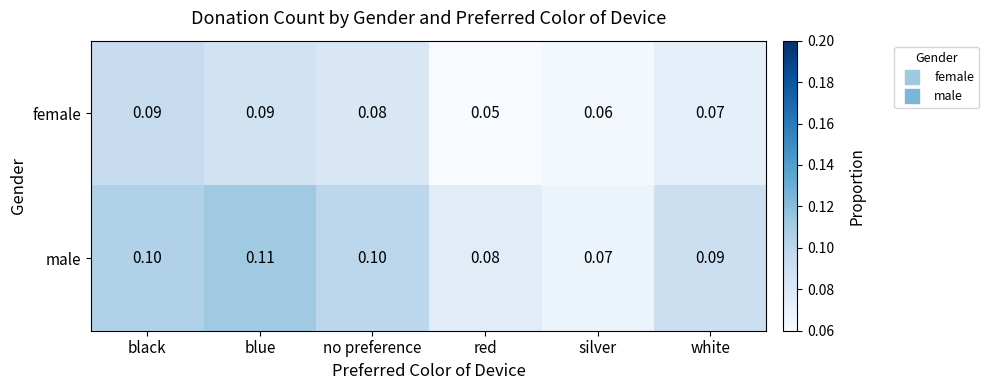

Between black and white, which series saw the biggest shift?

female